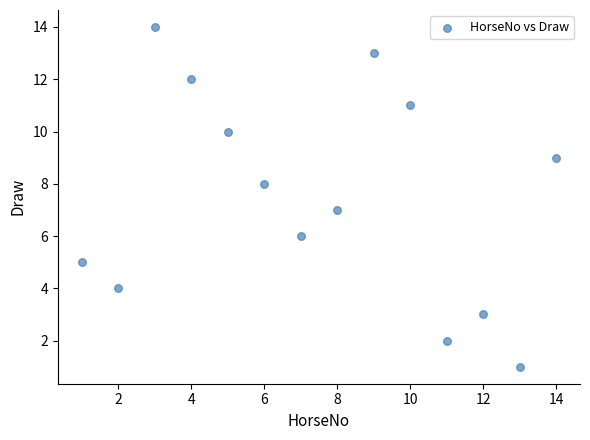

What is the range of Y values (max minus min)?

13